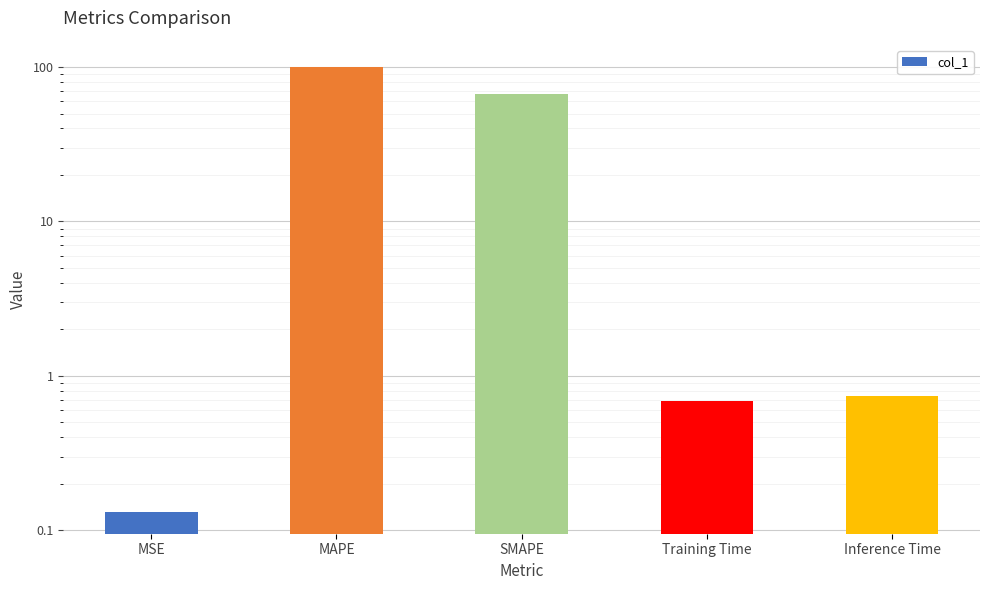

What is the greatest value displayed?

100.0